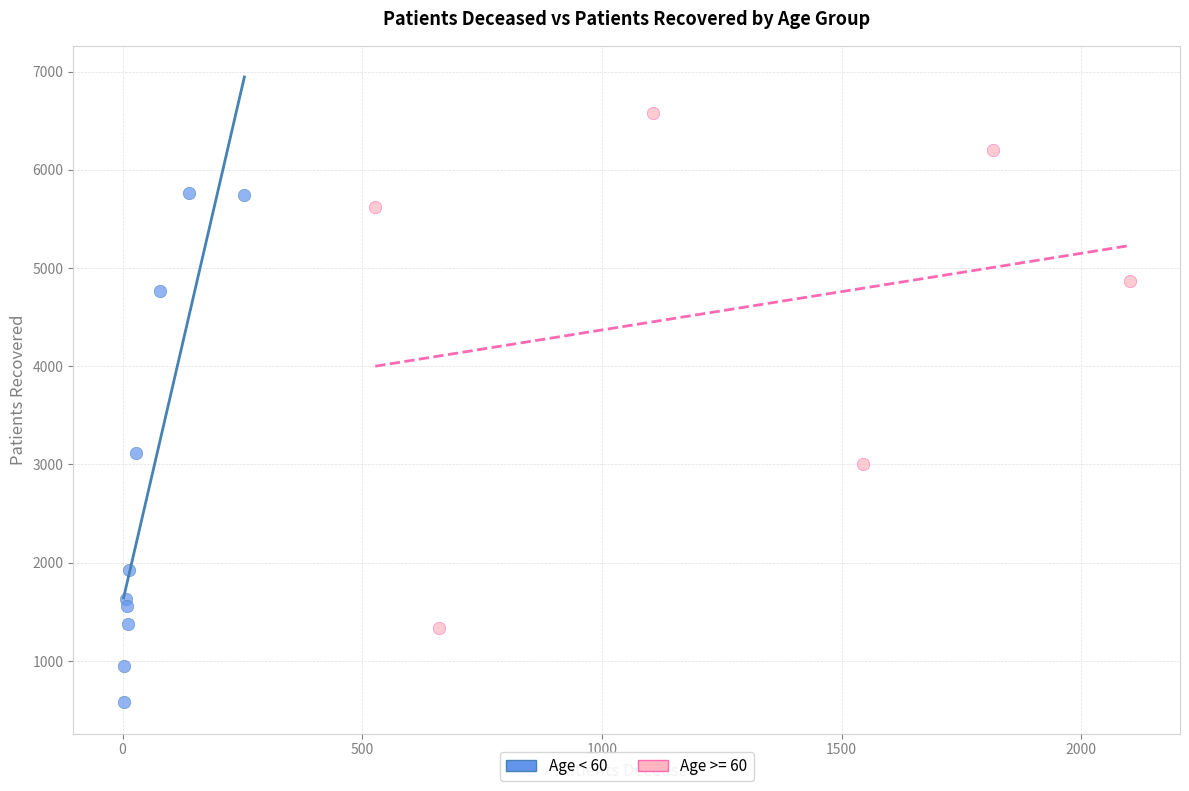

Which series contains the highest Y value?

Age >= 60